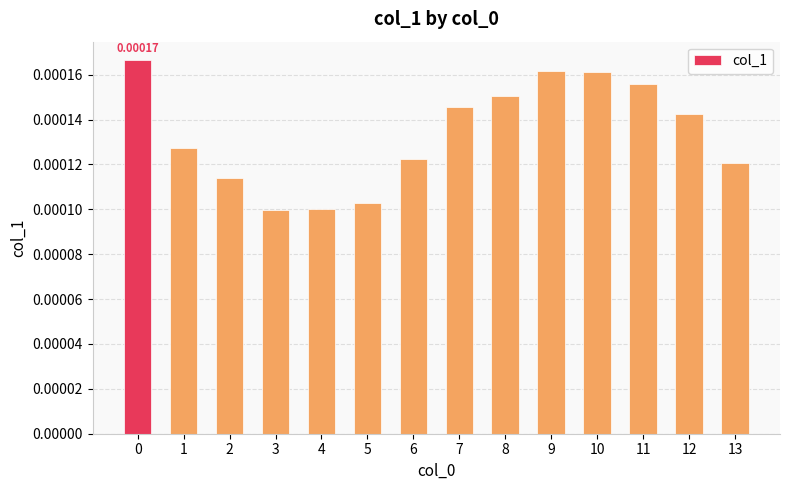

Between 13 and 2, which is larger?

13